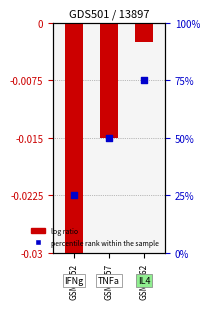

What is the total value across all series at GSM8757?

50.0